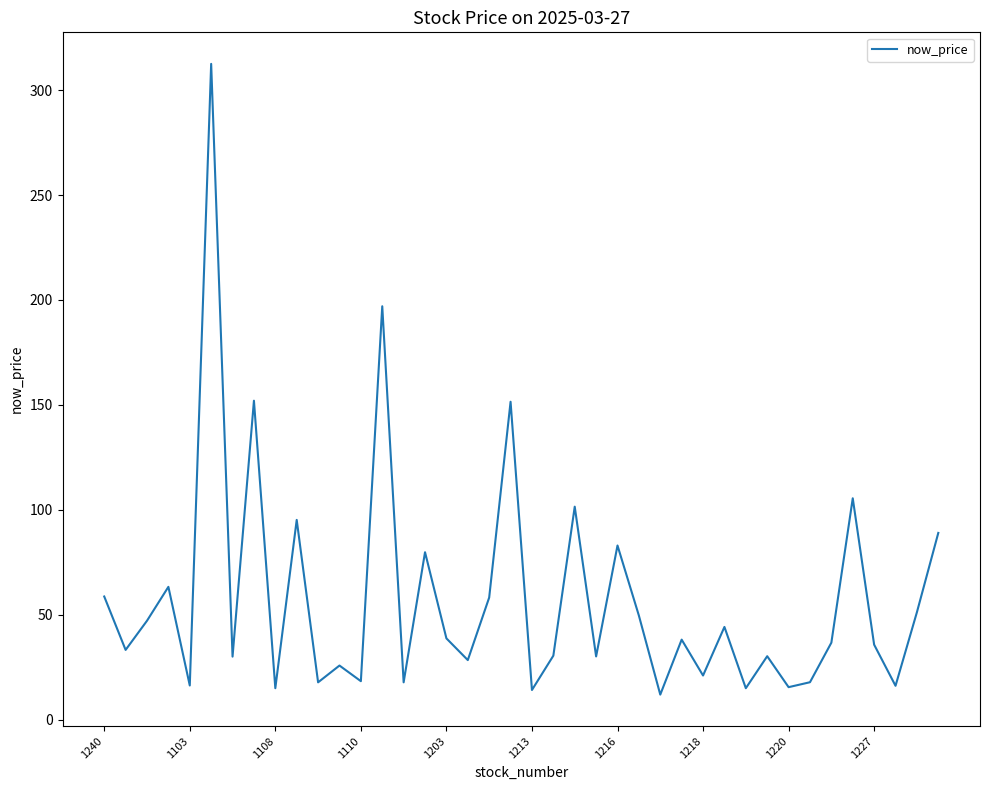

What is the greatest value displayed?

312.5